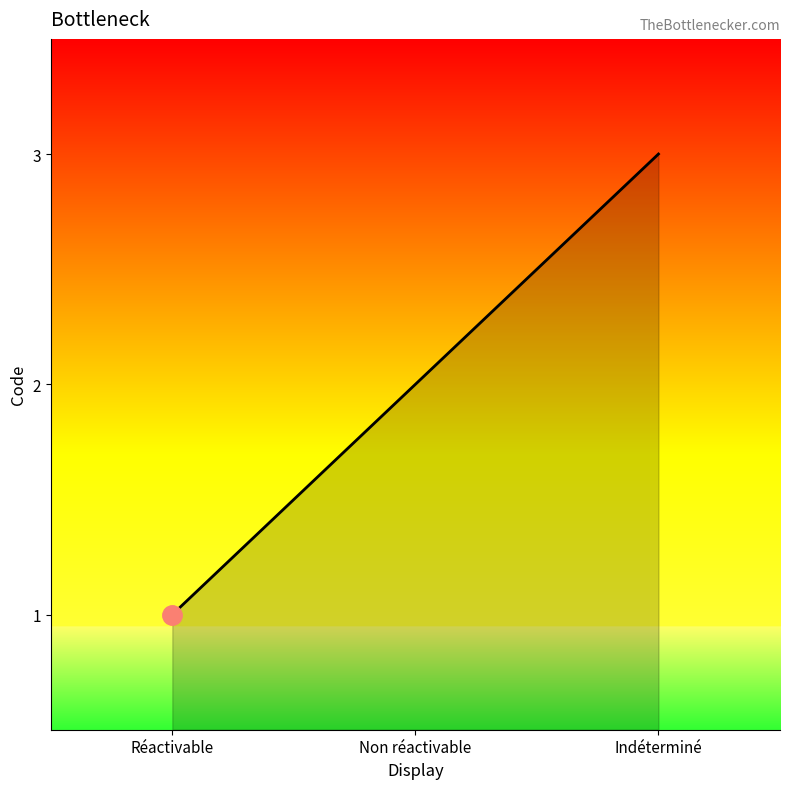

The value at Indéterminé is 5. True or false?

False